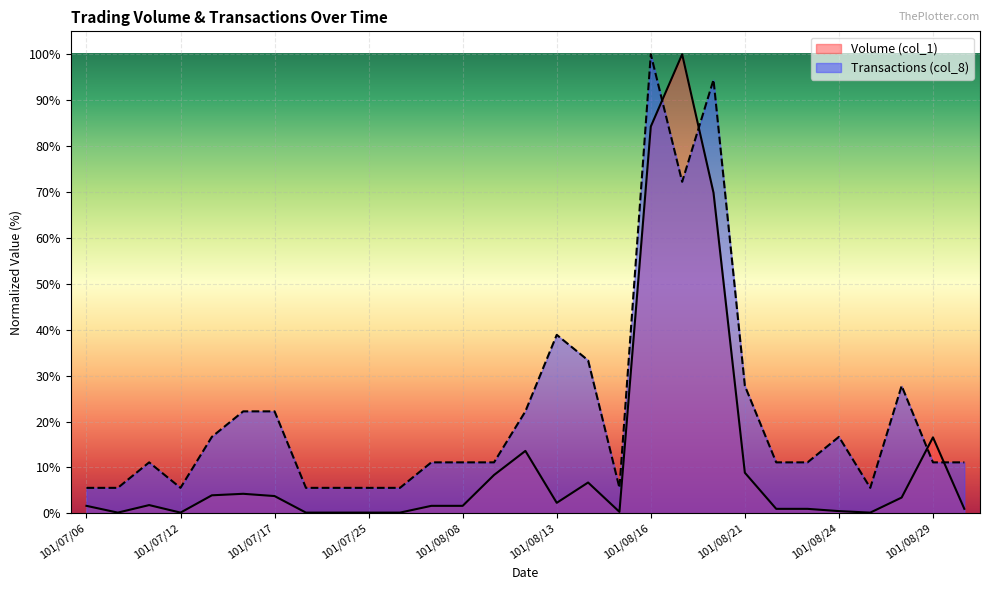

Is the value of Volume (col_1) at 101/07/25 greater than the value of Transactions (col_8) at 101/07/23?

No